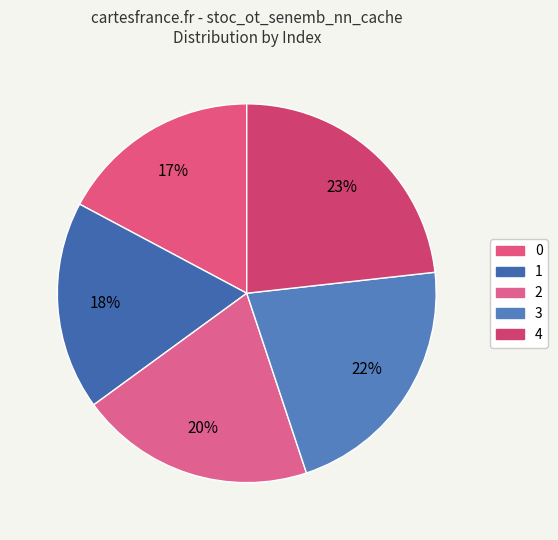

To the nearest percent, what portion does 0 represent?

17%